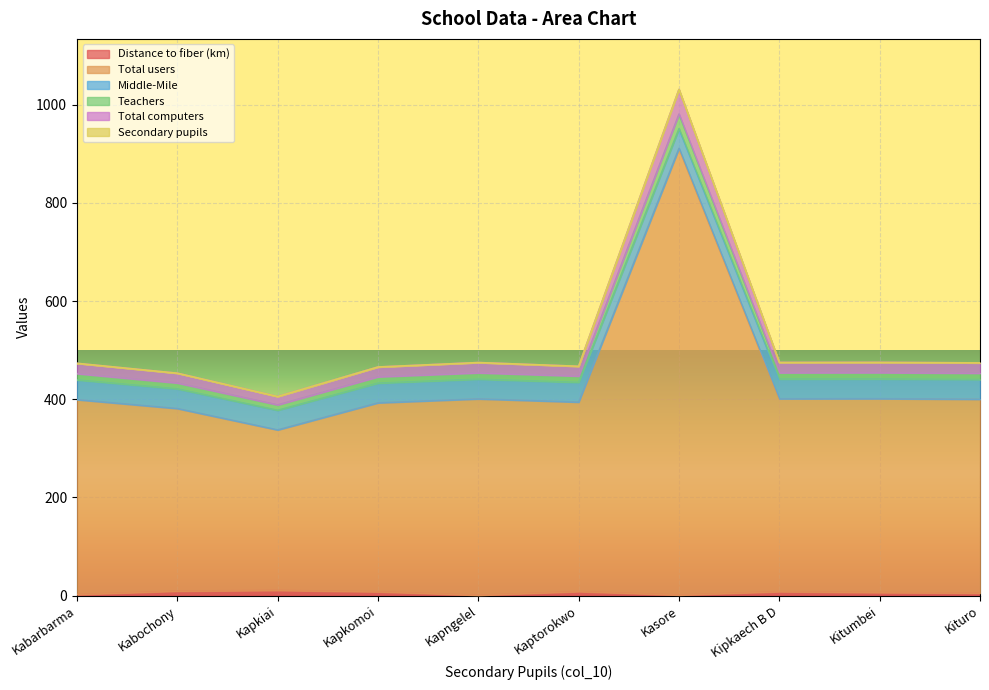

Does the chart display data point markers on the line(s)?

No